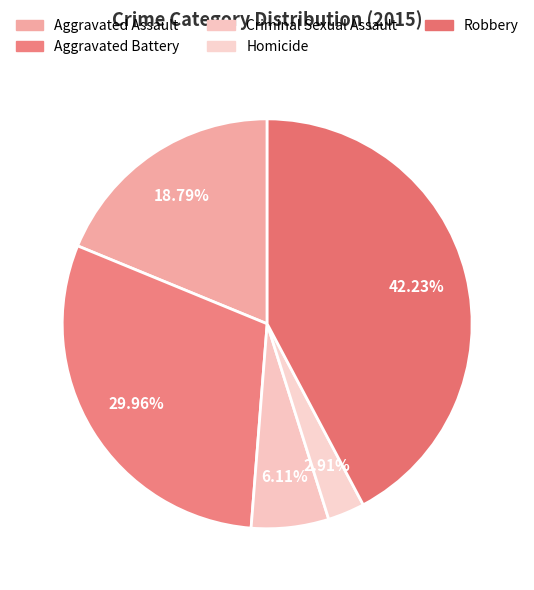

To the nearest percent, what portion does Aggravated Assault represent?

19%